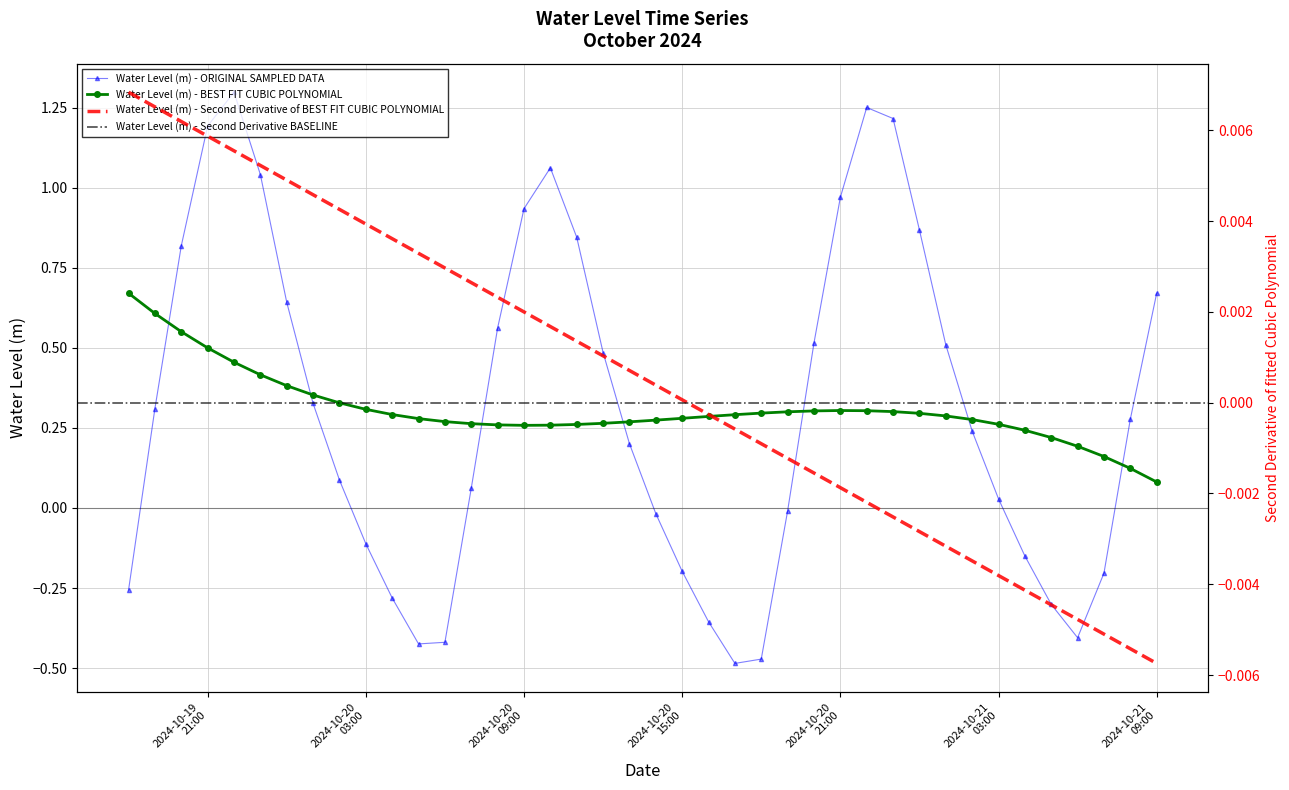

How many intersections are there between Water Level (m) - ORIGINAL SAMPLED DATA and Water Level (m) - BEST FIT CUBIC POLYNOMIAL?

7